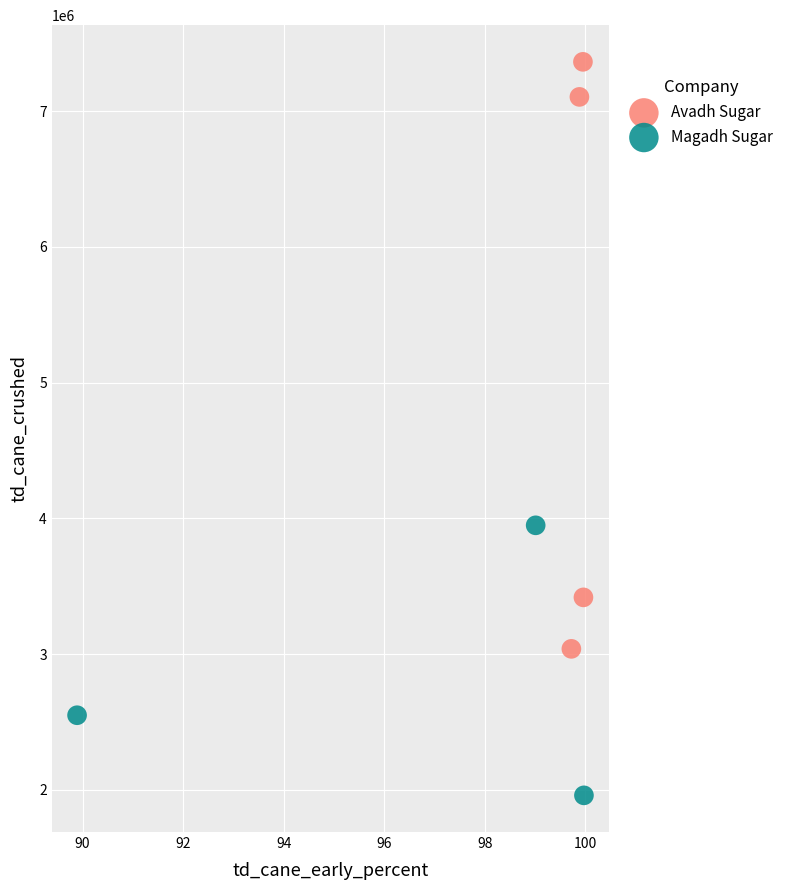

Which series contains the lowest Y value?

Magadh Sugar